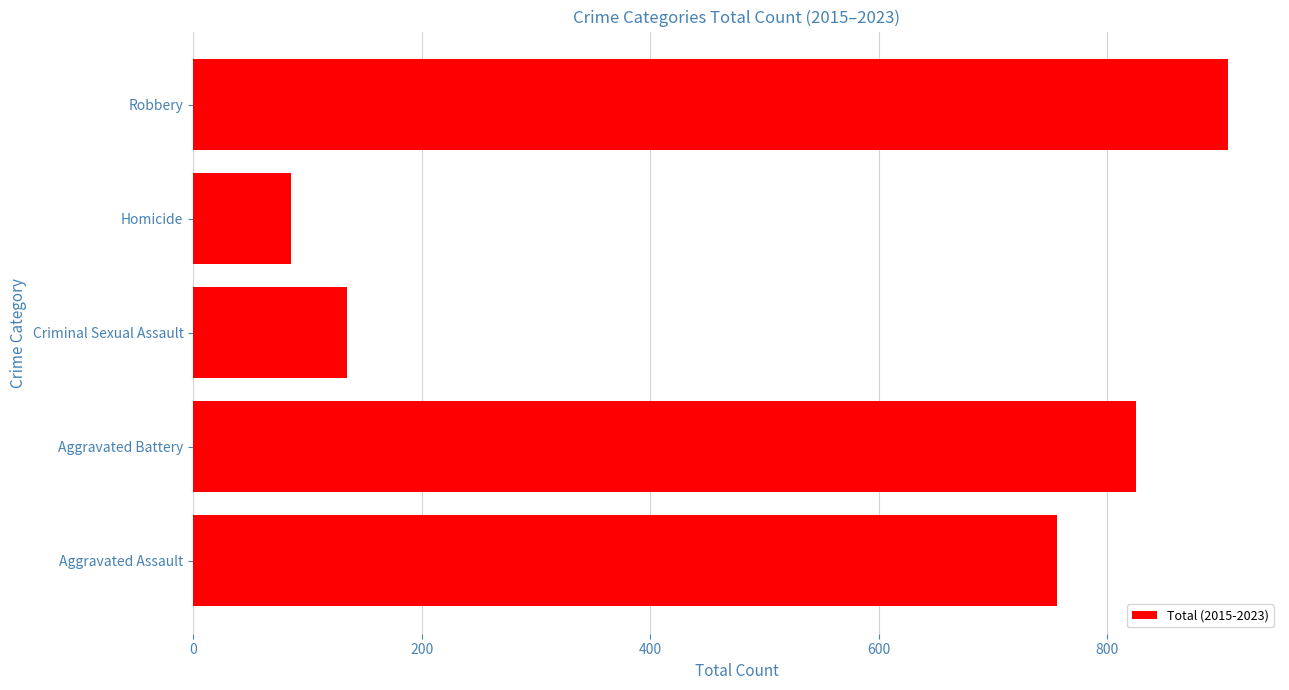

How many series are shown in this chart?

1